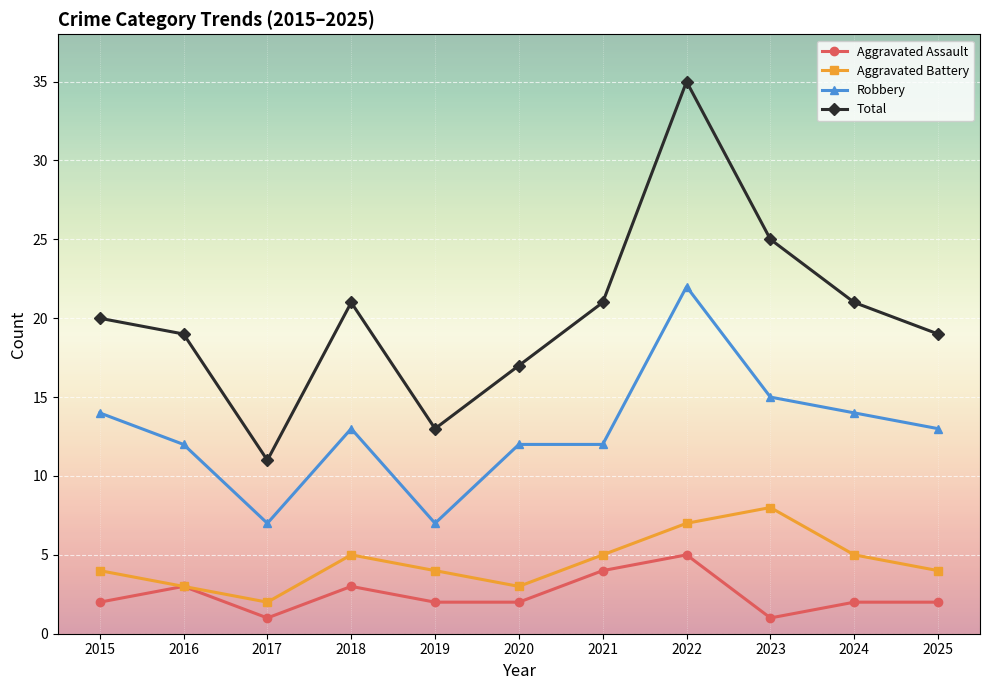

How many distinct data groups are displayed?

4